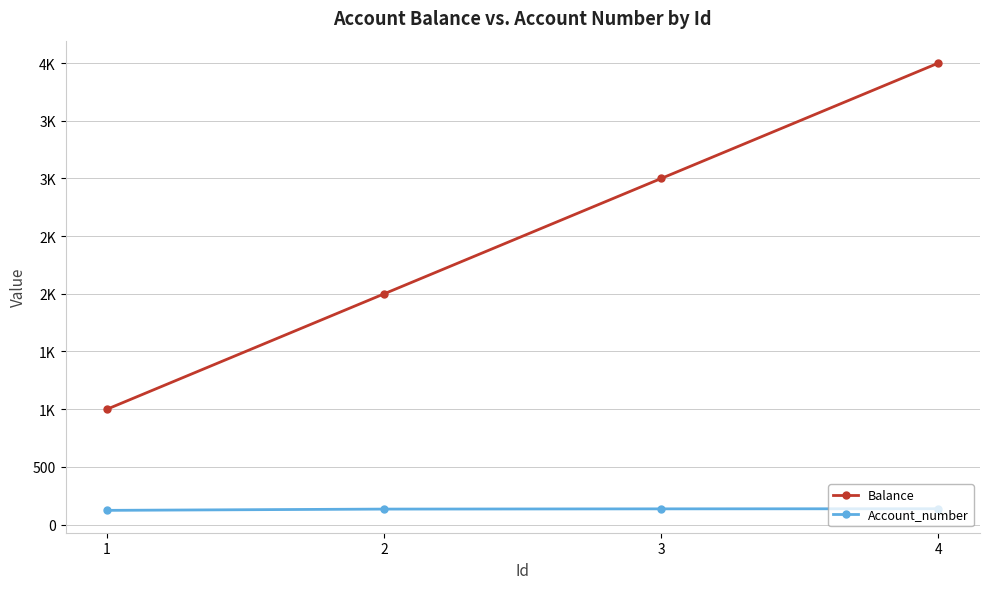

Rank the series at 2 from highest to lowest value.

Balance, Account_number